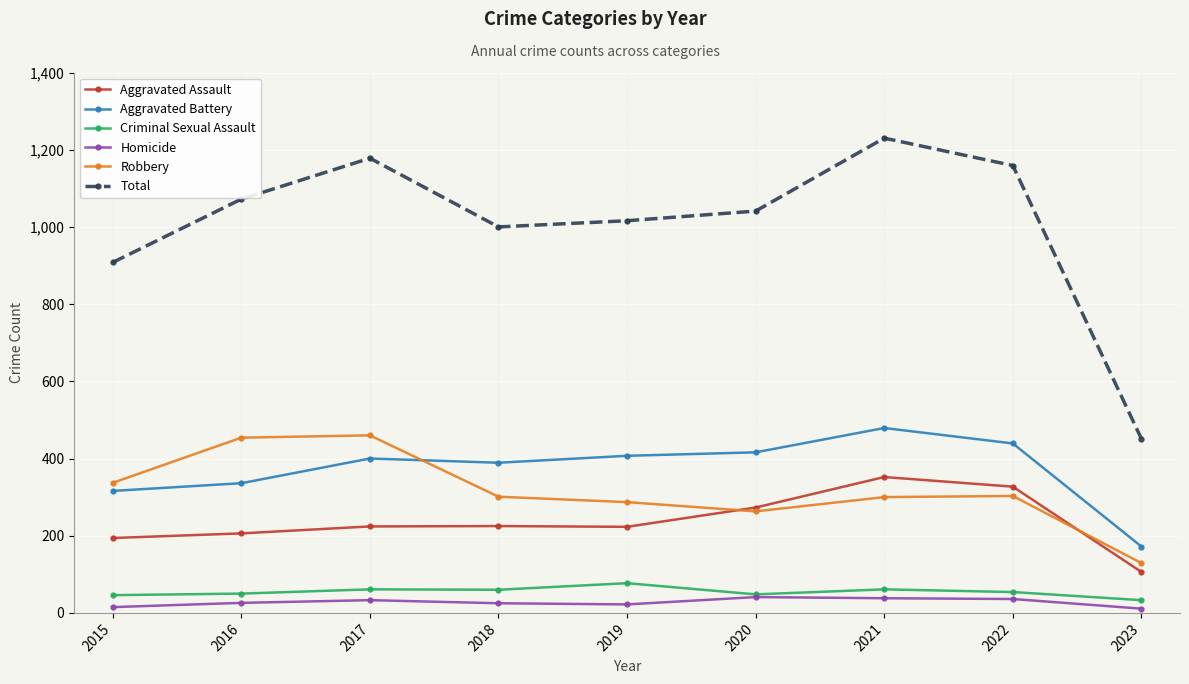

Which series has the largest range (max minus min)?

Total